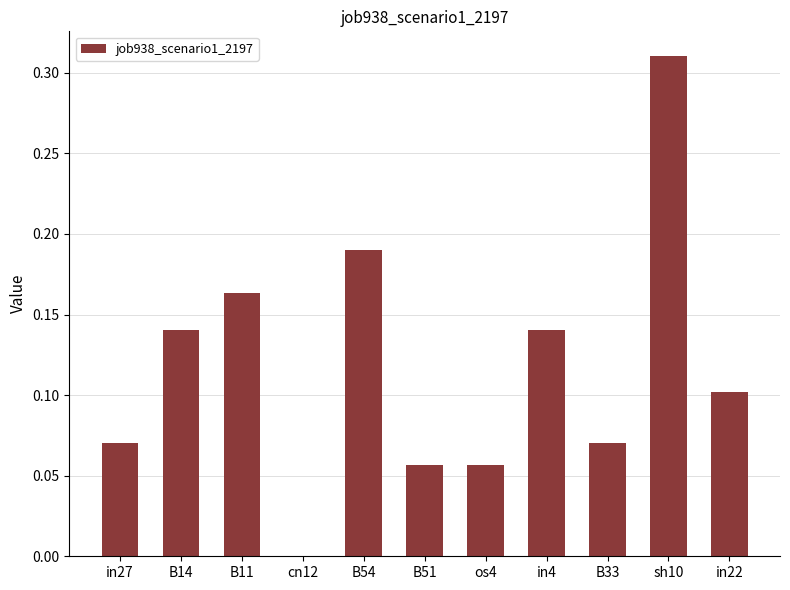

Is it true that the value at B51 is 0.1?

True